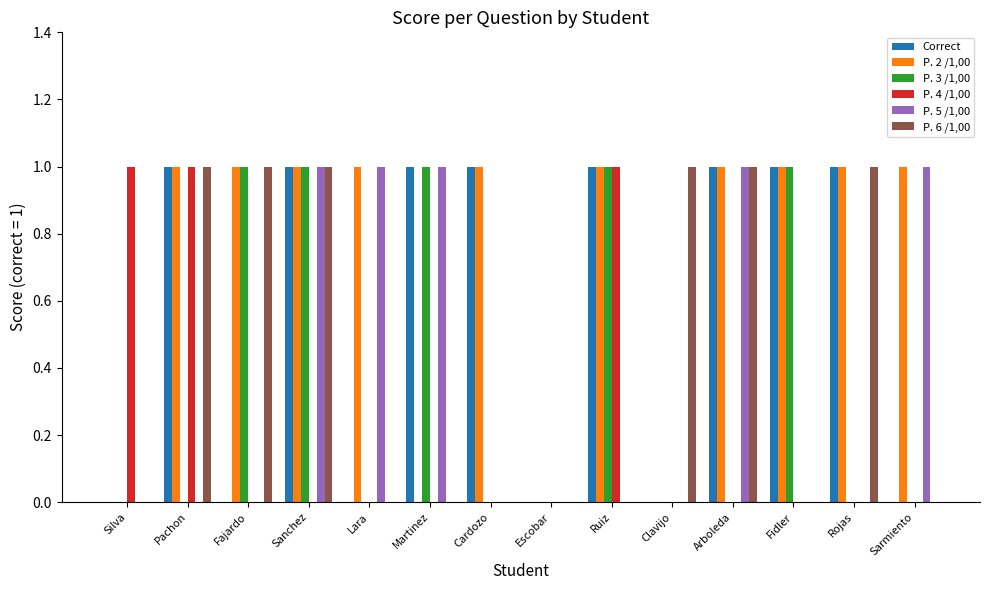

Reading left to right, extract all data points from this chart.

Correct: Silva=0	Pachon=1	Fajardo=0	Sanchez=1	Lara=0	Martinez=1	Cardozo=1	Escobar=0	Ruiz=1	Clavijo=0	Arboleda=1	Fidler=1	Rojas=1	Sarmiento=0
P. 2 /1,00: Silva=0	Pachon=1	Fajardo=1	Sanchez=1	Lara=1	Martinez=0	Cardozo=1	Escobar=0	Ruiz=1	Clavijo=0	Arboleda=1	Fidler=1	Rojas=1	Sarmiento=1
P. 3 /1,00: Silva=0	Pachon=0	Fajardo=1	Sanchez=1	Lara=0	Martinez=1	Cardozo=0	Escobar=0	Ruiz=1	Clavijo=0	Arboleda=0	Fidler=1	Rojas=0	Sarmiento=0
P. 4 /1,00: Silva=1	Pachon=1	Fajardo=0	Sanchez=0	Lara=0	Martinez=0	Cardozo=0	Escobar=0	Ruiz=1	Clavijo=0	Arboleda=0	Fidler=0	Rojas=0	Sarmiento=0
P. 5 /1,00: Silva=0	Pachon=0	Fajardo=0	Sanchez=1	Lara=1	Martinez=1	Cardozo=0	Escobar=0	Ruiz=0	Clavijo=0	Arboleda=1	Fidler=0	Rojas=0	Sarmiento=1
P. 6 /1,00: Silva=0	Pachon=1	Fajardo=1	Sanchez=1	Lara=0	Martinez=0	Cardozo=0	Escobar=0	Ruiz=0	Clavijo=1	Arboleda=1	Fidler=0	Rojas=1	Sarmiento=0